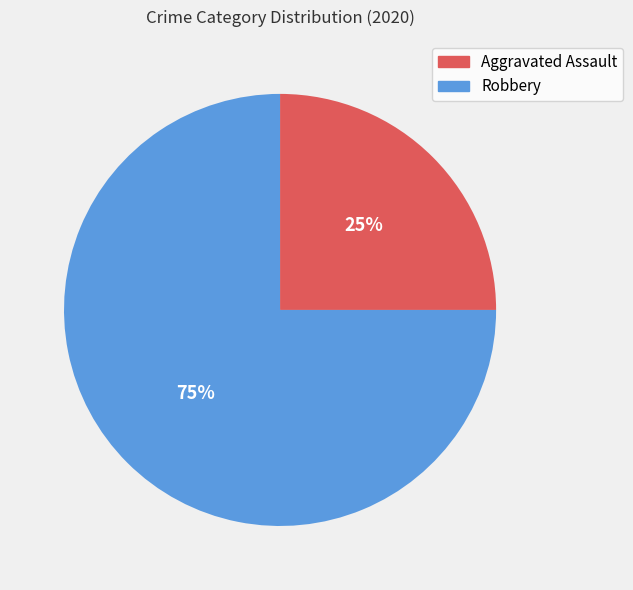

To the nearest percent, what percentage of the pie is Robbery?

75%